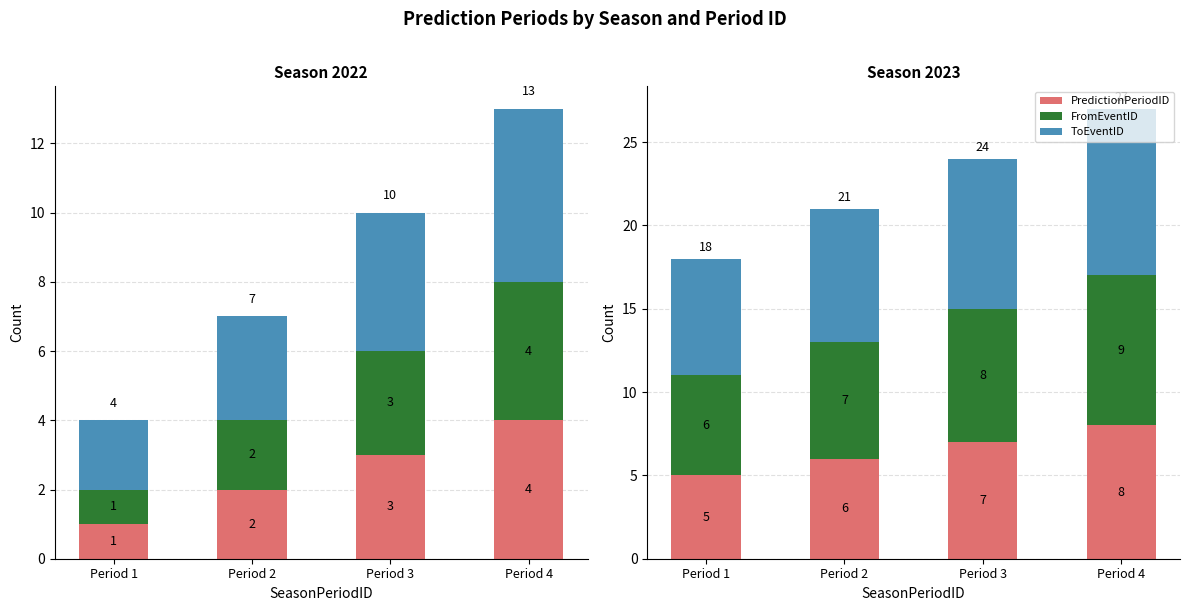

Which category has the lowest value across all series?

Period 1